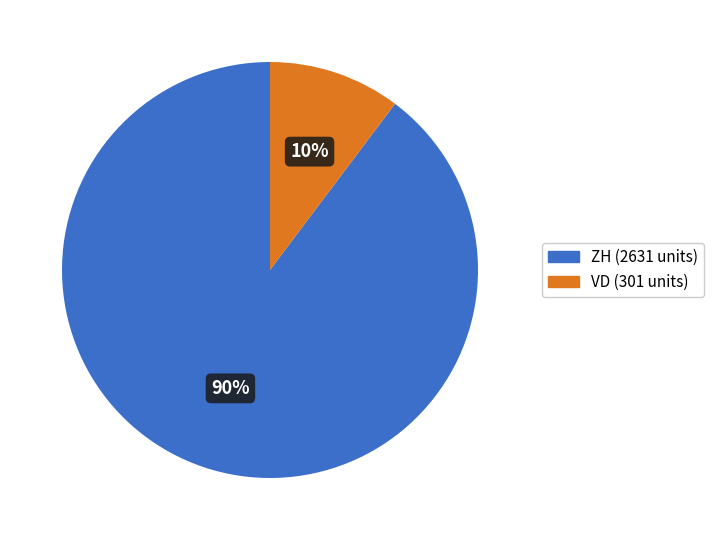

Is there any slice that represents more than half of the pie?

Yes